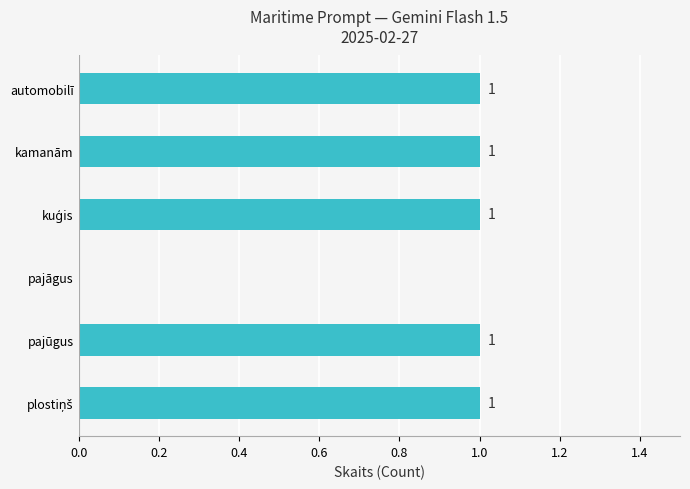

What is the sum of all values?

5